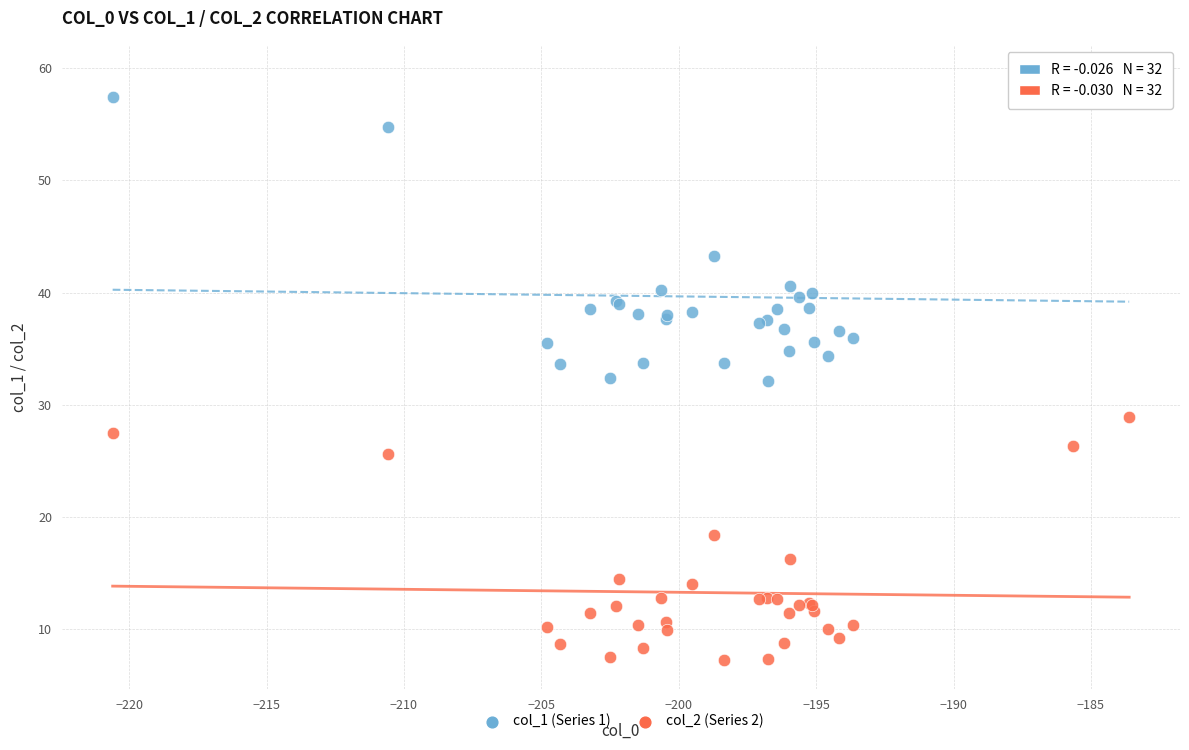

Which series reaches the minimum Y coordinate?

col_2 (Series 2)